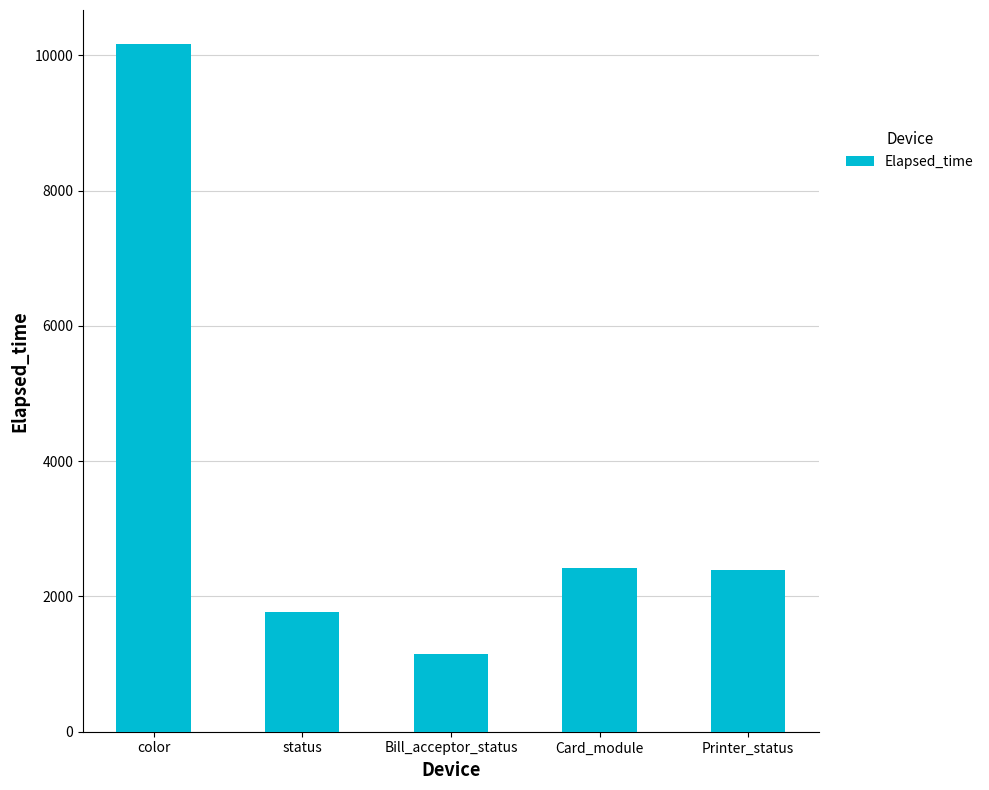

Which label corresponds to the smallest value in the chart?

Bill_acceptor_status